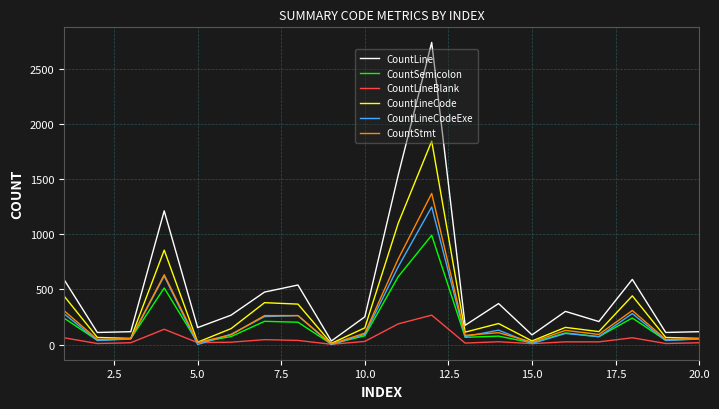

Which series has the largest range (max minus min)?

CountLine